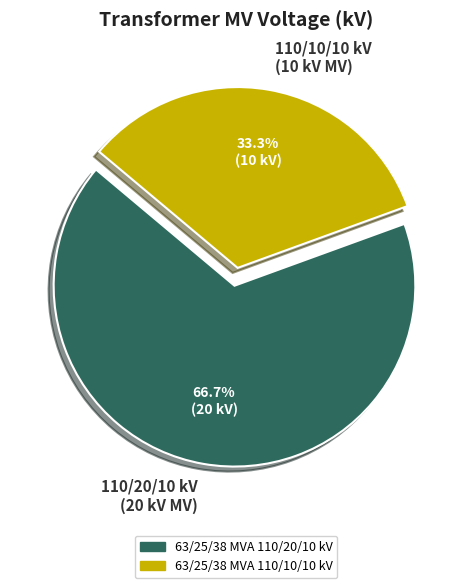

Which has a higher value, 110/10/10 kV (10 kV MV) or 110/20/10 kV (20 kV MV)?

110/20/10 kV (20 kV MV)